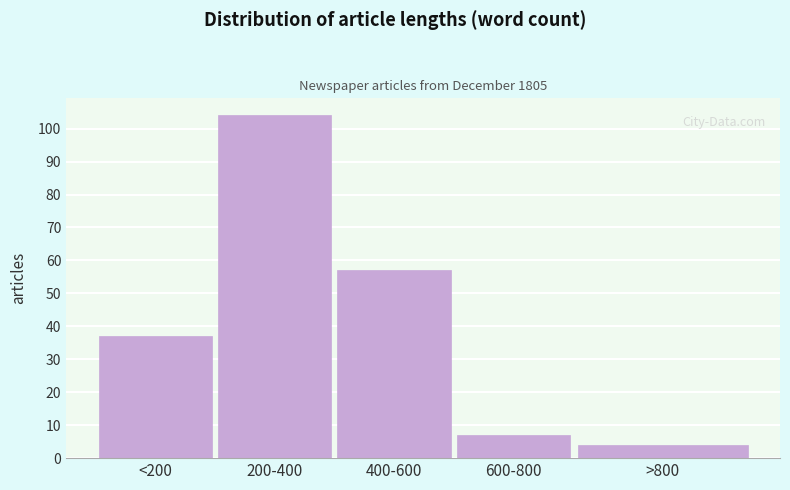

Reading left to right, extract all data points from this chart.

37	104	57	7	4